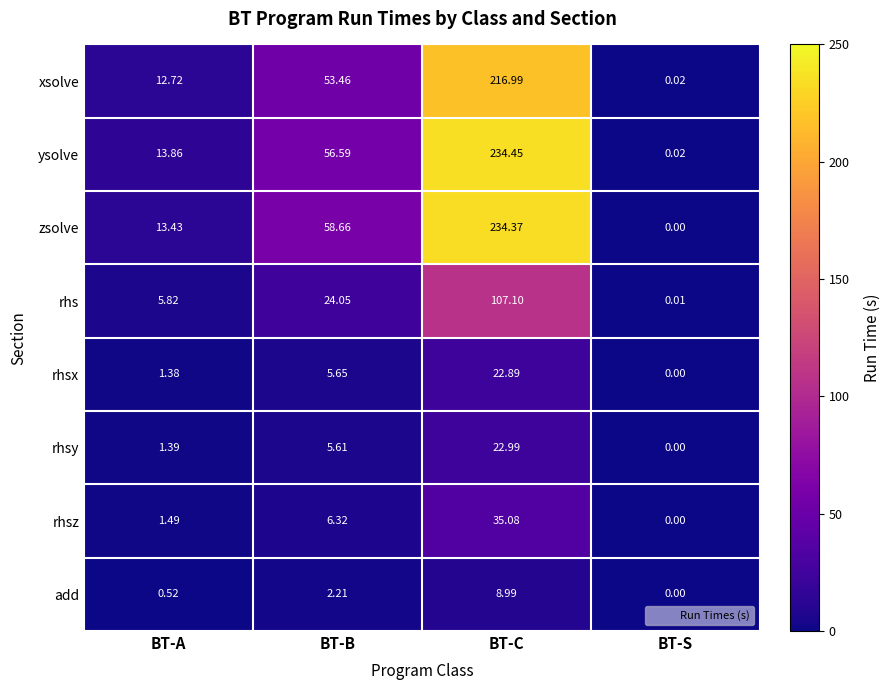

Which category has the lowest value in the ysolve series?

BT-S